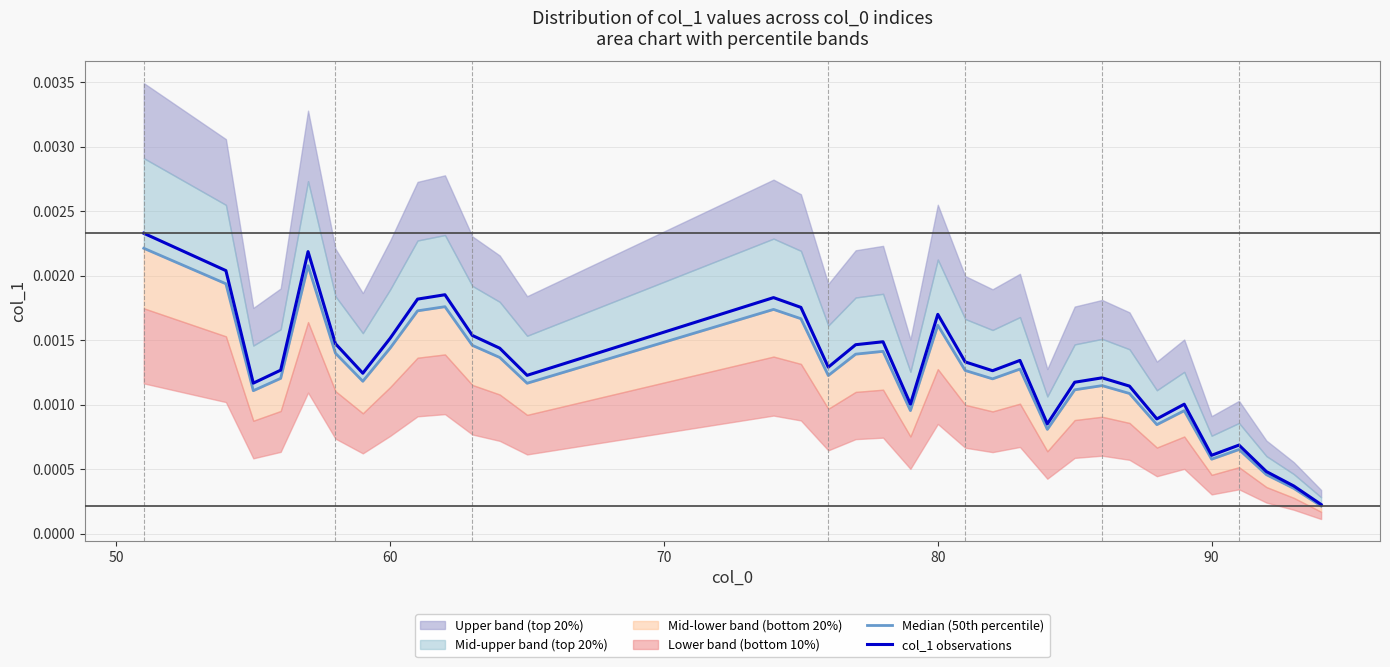

The value of Median (50th percentile) at 10 is 0.0. True or false?

False